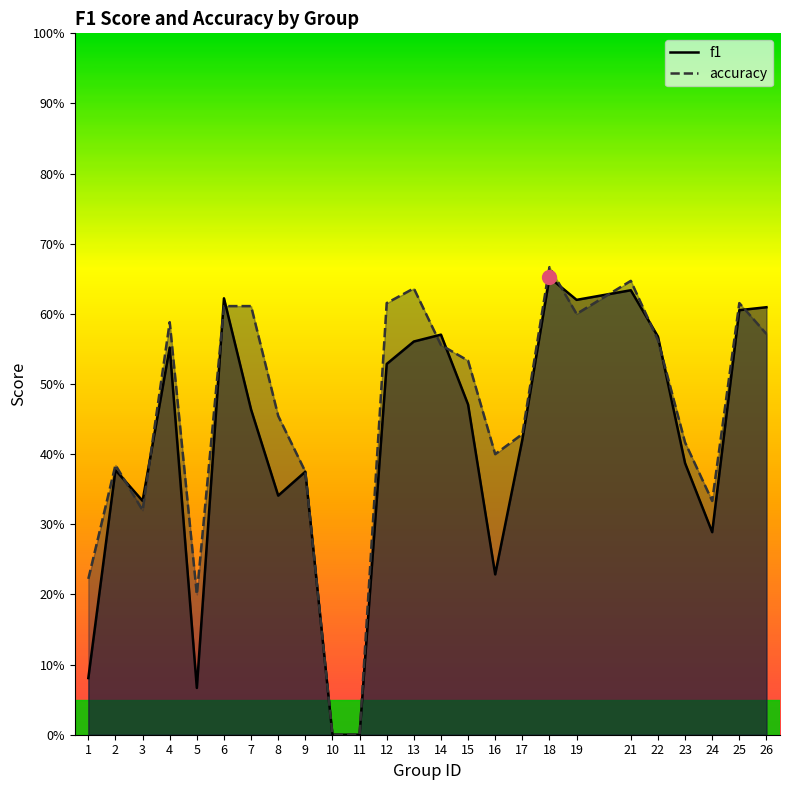

Reading right to left, transcribe all the data shown in this chart.

f1: 26=0.6	25=0.6	24=0.3	23=0.4	22=0.6	21=0.6	19=0.6	18=0.7	17=0.4	16=0.2	15=0.5	14=0.6	13=0.6	12=0.5	11=0.0	10=0.0	9=0.4	8=0.3	7=0.5	6=0.6	5=0.1	4=0.6	3=0.3	2=0.4	1=0.1
accuracy: 26=0.6	25=0.6	24=0.3	23=0.4	22=0.6	21=0.6	19=0.6	18=0.7	17=0.4	16=0.4	15=0.5	14=0.6	13=0.6	12=0.6	11=0.0	10=0.0	9=0.4	8=0.5	7=0.6	6=0.6	5=0.2	4=0.6	3=0.3	2=0.4	1=0.2